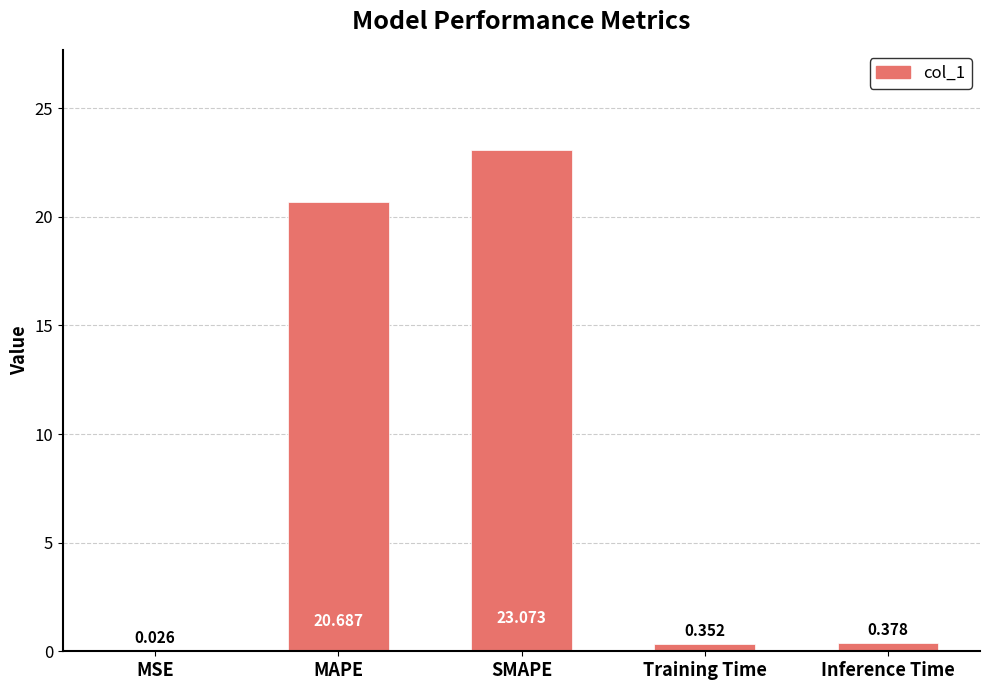

What is the sum of all values?

44.5